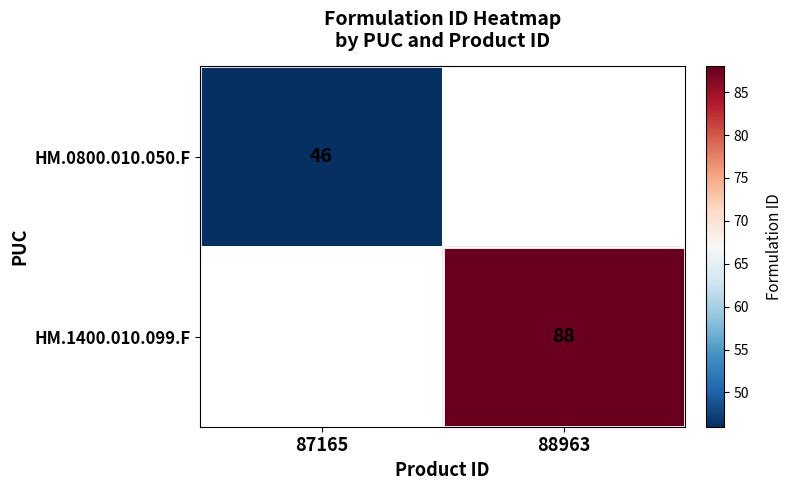

The value of HM.1400.010.099.F at 88963 is 88. True or false?

True